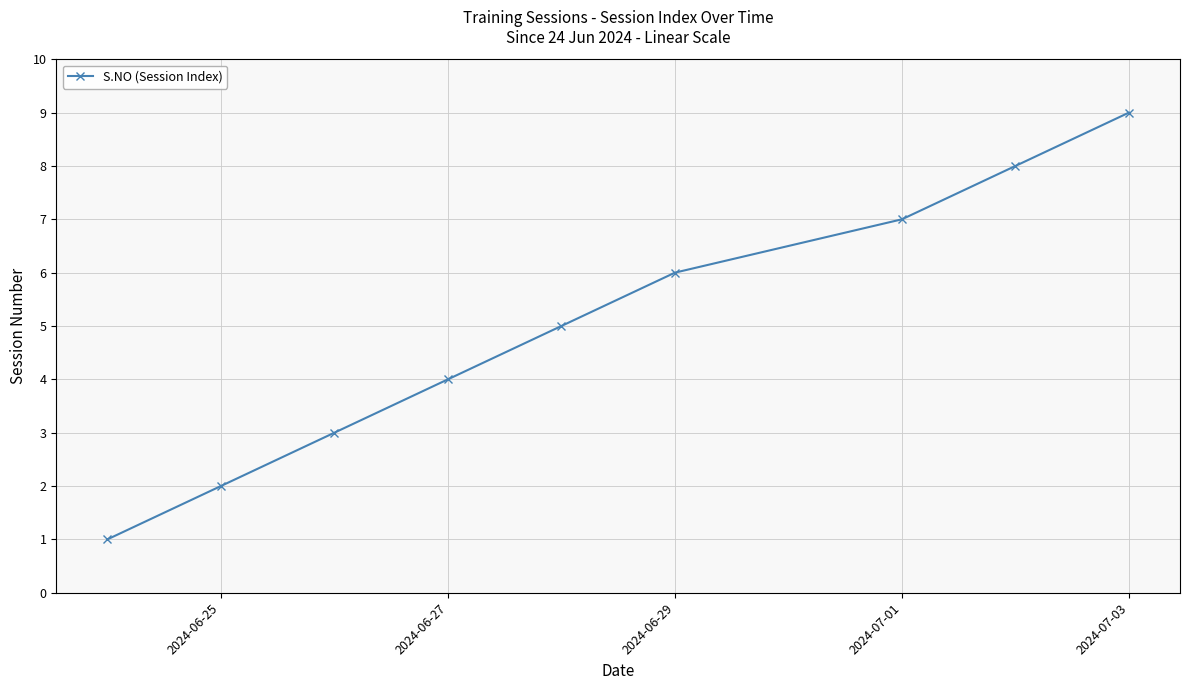

What is the greatest value displayed?

9